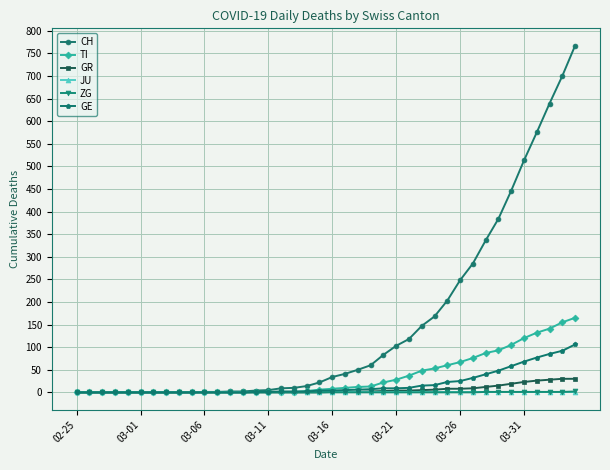

Which series has the widest spread of values?

CH